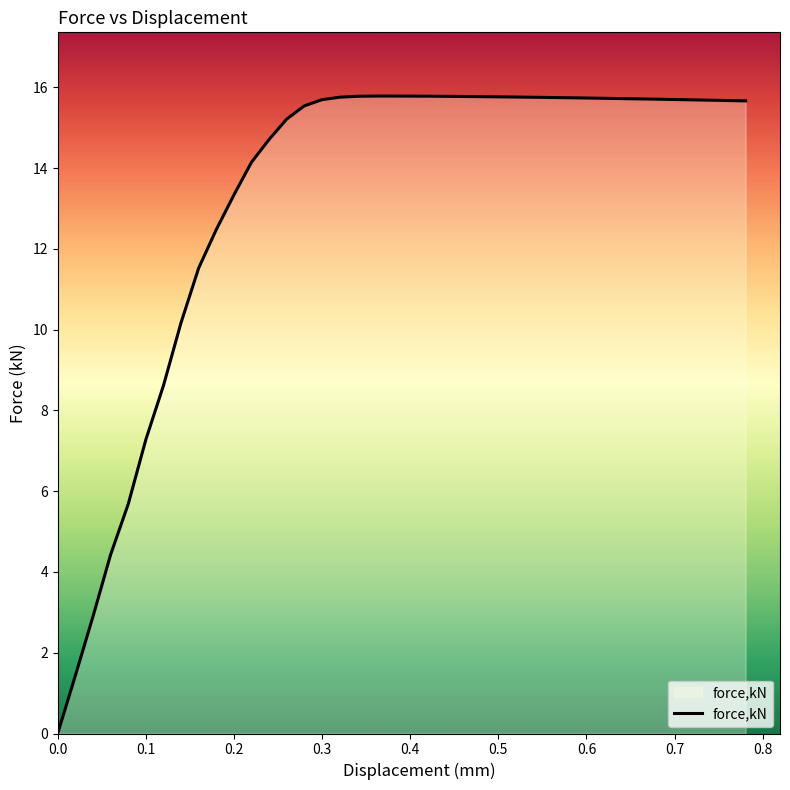

What is the greatest value displayed?

15.8